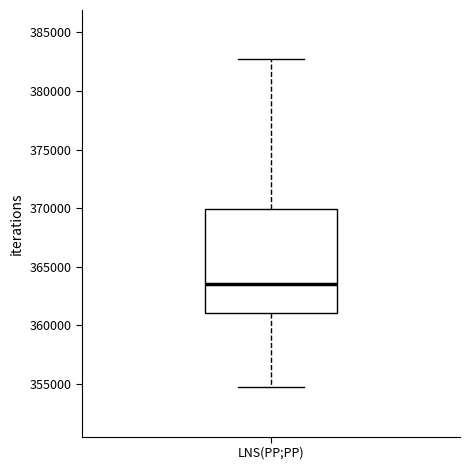

Read this box plot against the y-axis: the position of the median line, the range covered by the box, and the ends of both whiskers. The values are not printed on the chart, so give them approximately, as read against the axis.

median 363500, box 361000 to 370000, whiskers 354500 to 382500